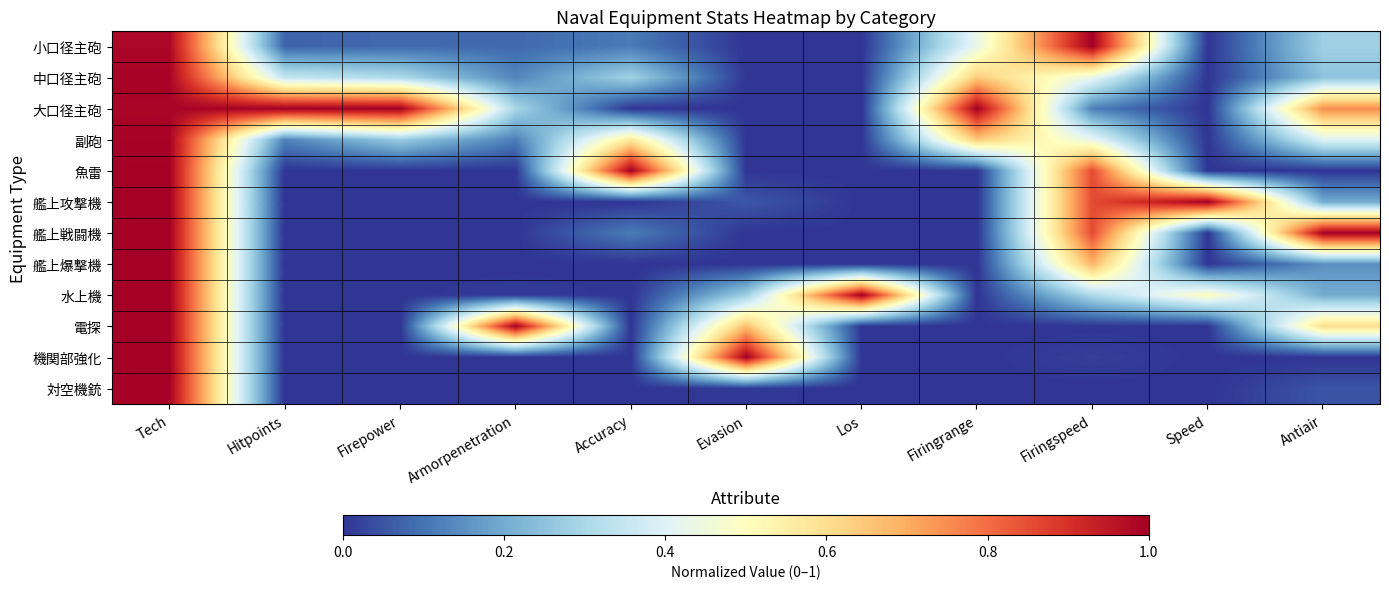

How many data points does each series have?

11